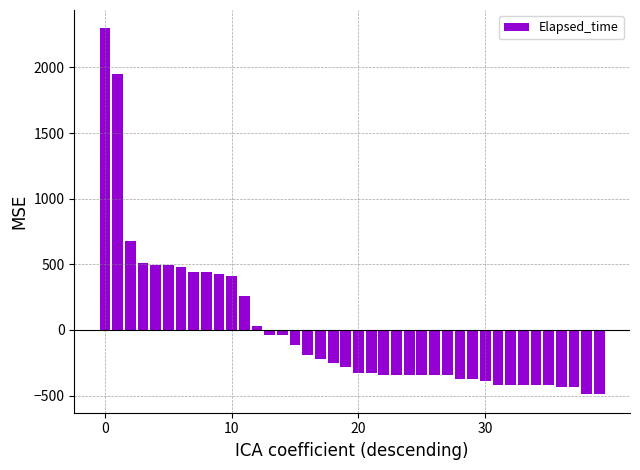

What is the difference between the maximum and second lowest values?

2789.0